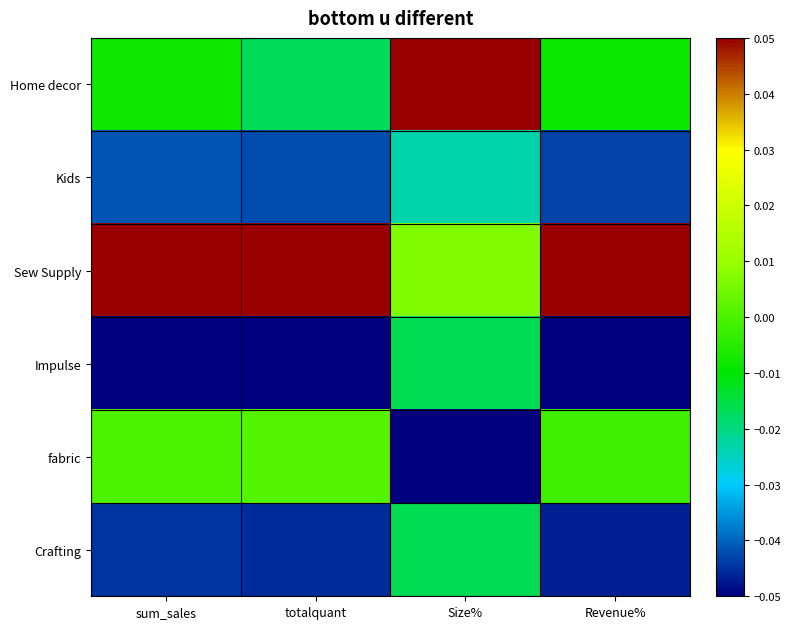

Between totalquant and Size%, which series saw the biggest shift?

Home decor